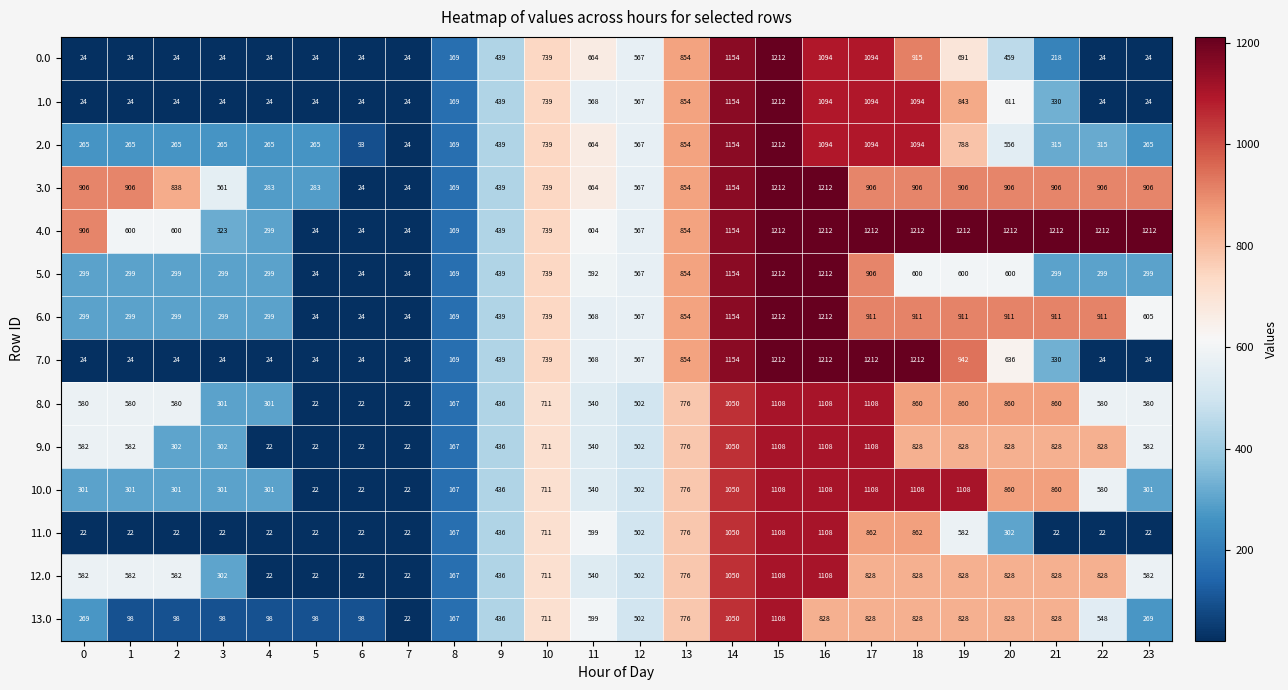

Is it true that 8.0 equals 290 at 12?

False